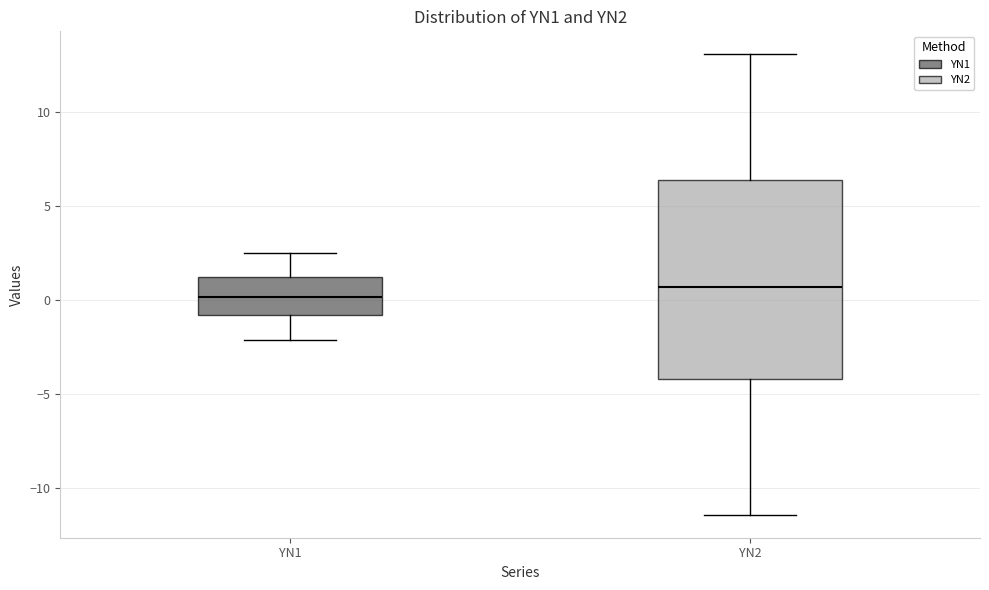

Where is the upper edge of the box for YN2 on the y-axis? The values are not printed on the chart, so give them approximately, as read against the axis.

6.5